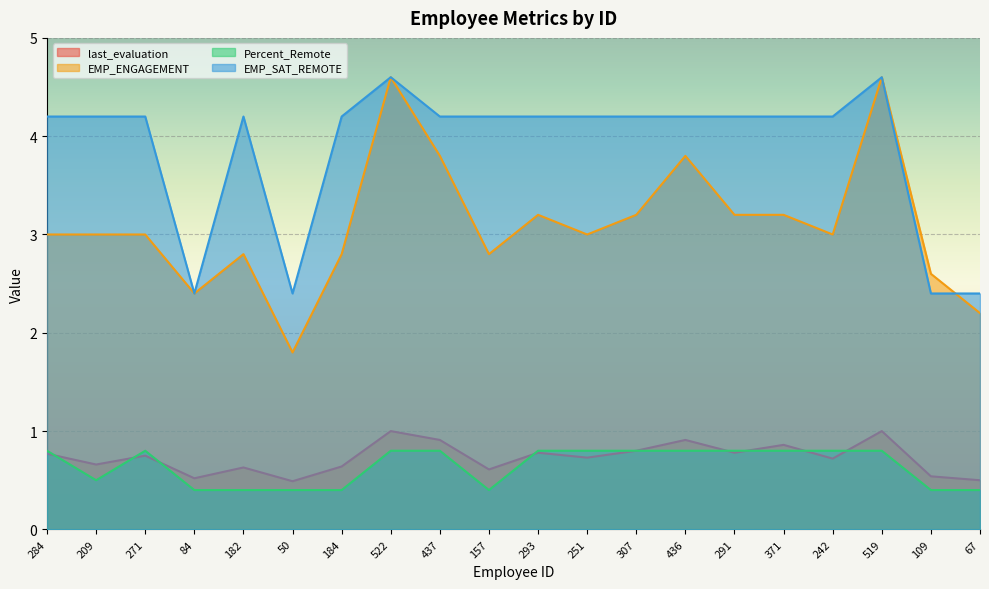

Is it true that Percent_Remote equals 0.8 at 307?

True